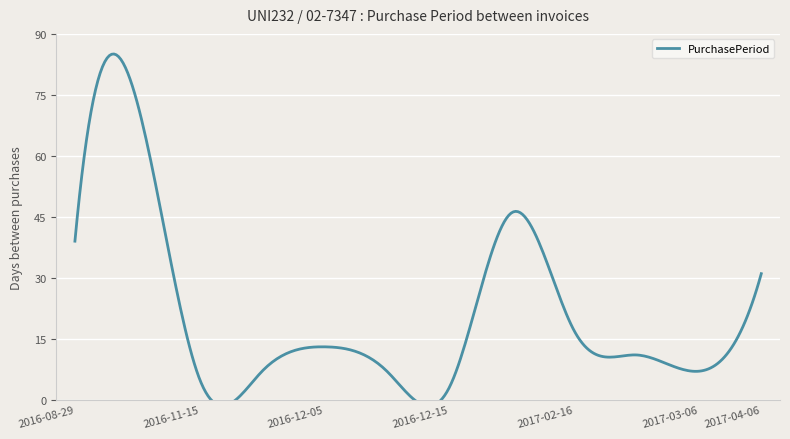

What position from the right is 2016-08-29?

12